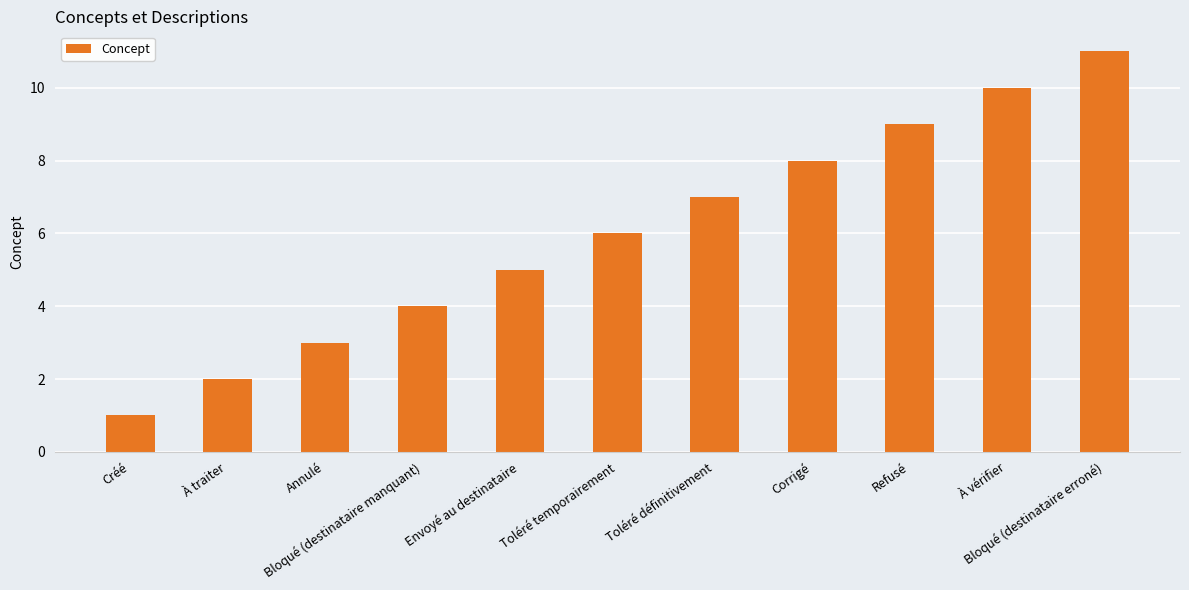

What is the difference between the second highest and second lowest values?

8